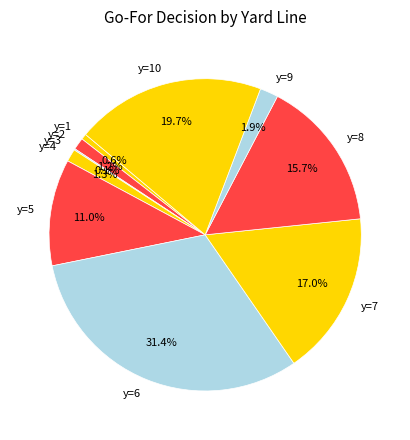

The y=6 slice represents 31% of the pie. True or false?

True